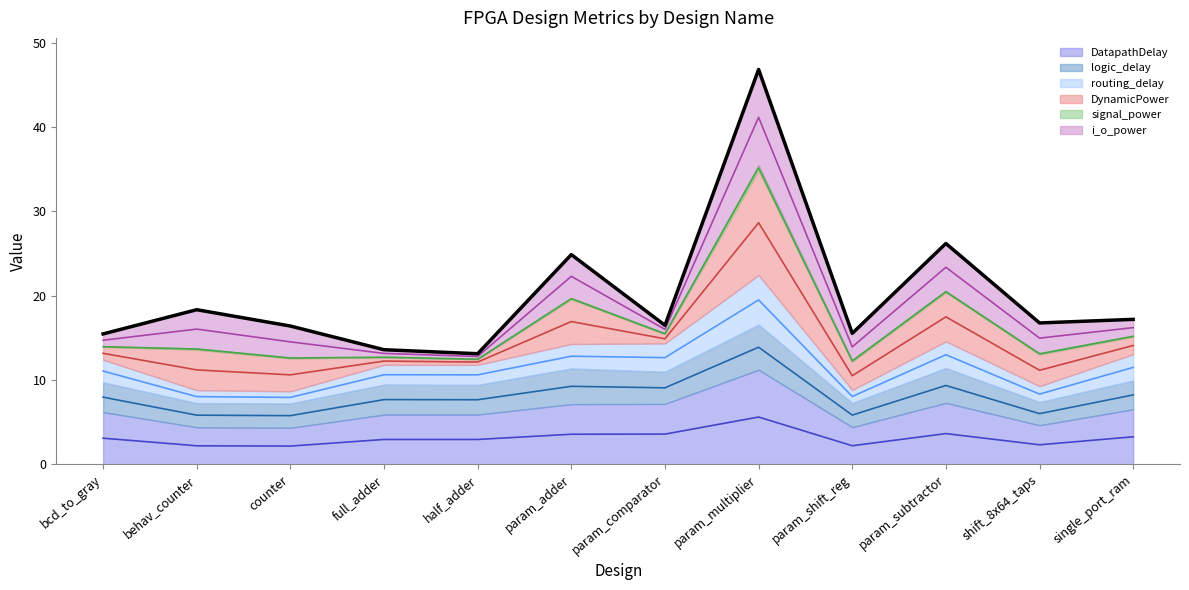

What is the label of the 12th point from the left?

single_port_ram